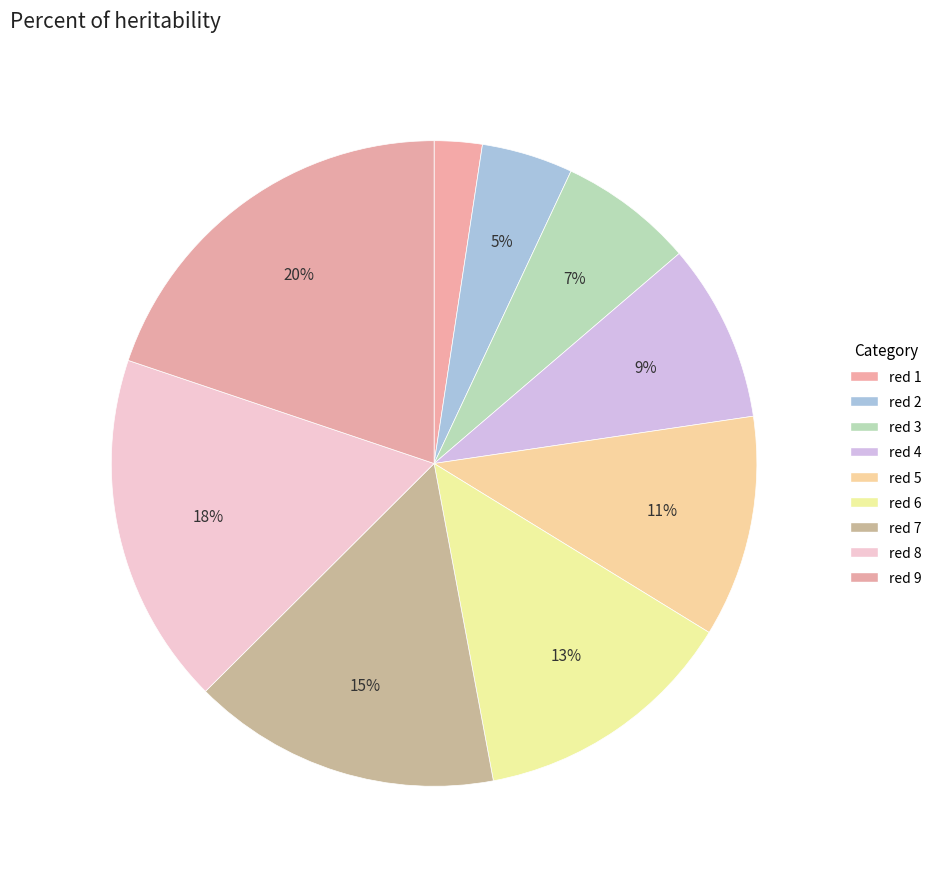

Which has a higher value, red 6 or red 4?

red 6